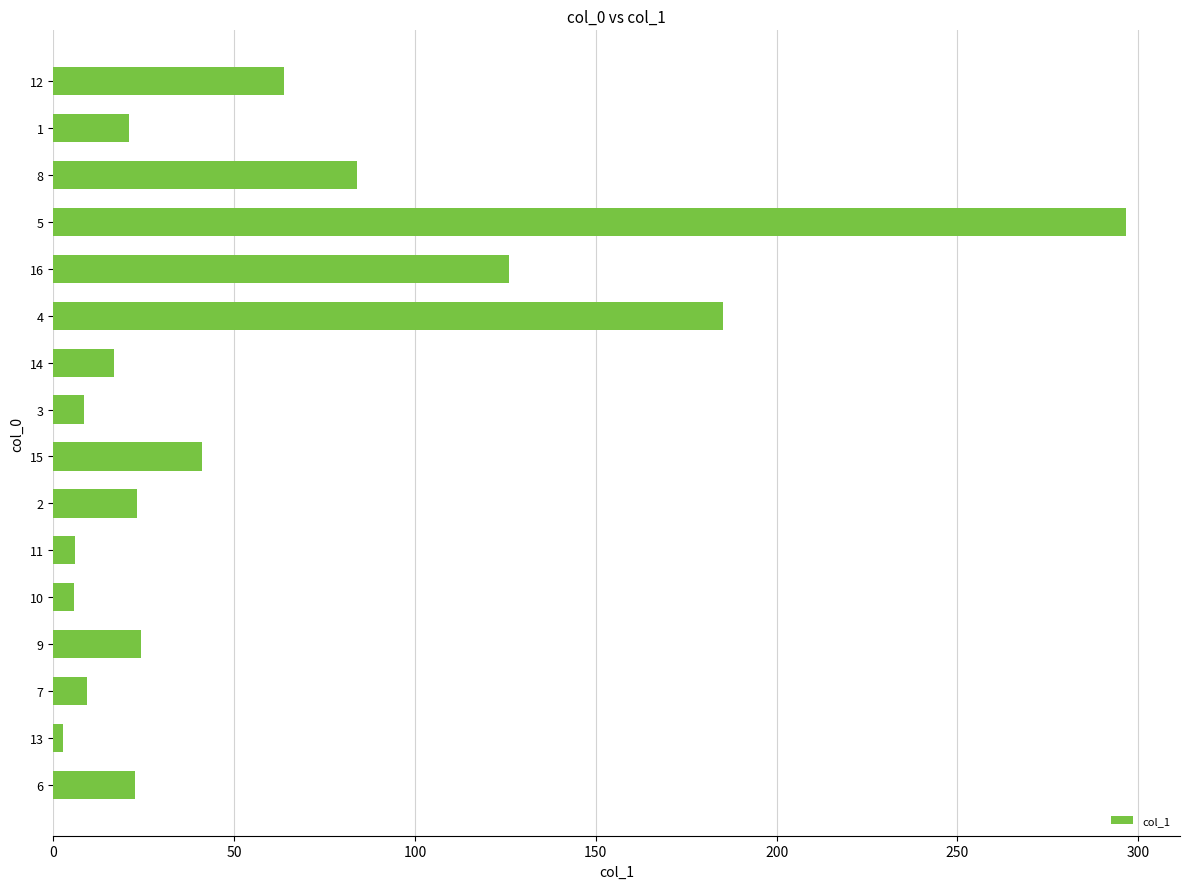

Where is the data nearest to the value 149?

16